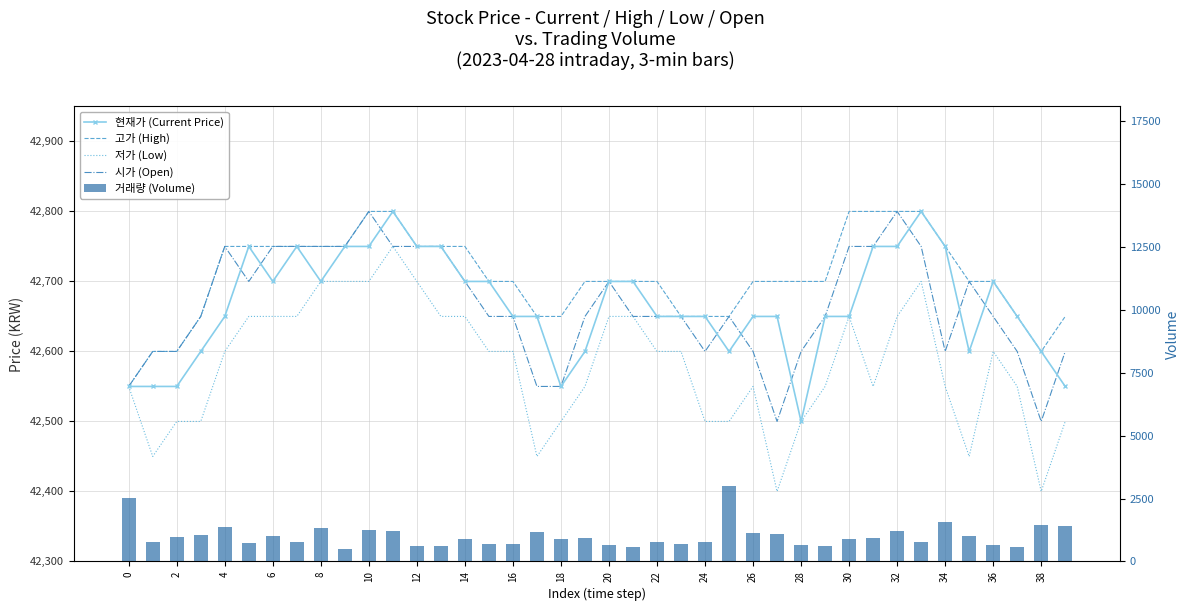

Reading left to right, transcribe all the data shown in this chart.

현재가 (Current Price): 42550	42550	42550	42600	42650	42750	42700	42750	42700	42750	42750	42800	42750	42750	42700	42700	42650	42650	42550	42600	42700	42700	42650	42650	42650	42600	42650	42650	42500	42650	42650	42750	42750	42800	42750	42600	42700	42650	42600	42550
고가 (High): 42550	42600	42600	42650	42750	42750	42750	42750	42750	42750	42800	42800	42750	42750	42750	42700	42700	42650	42650	42700	42700	42700	42700	42650	42650	42650	42700	42700	42700	42700	42800	42800	42800	42800	42750	42700	42700	42650	42600	42650
저가 (Low): 42550	42450	42500	42500	42600	42650	42650	42650	42700	42700	42700	42750	42700	42650	42650	42600	42600	42450	42500	42550	42650	42650	42600	42600	42500	42500	42550	42400	42500	42550	42650	42550	42650	42700	42550	42450	42600	42550	42400	42500
시가 (Open): 42550	42600	42600	42650	42750	42700	42750	42750	42750	42750	42800	42750	42750	42750	42700	42650	42650	42550	42550	42650	42700	42650	42650	42650	42600	42650	42600	42500	42600	42650	42750	42750	42800	42750	42600	42700	42650	42600	42500	42600
거래량 (Volume): 2523	782	988	1069	1378	751	1015	768	1335	514	1246	1208	618	624	885	699	691	1162	907	941	648	556	762	694	792	3015	1145	1087	647	628	879	923	1208	770	1576	993	668	587	1454	1426